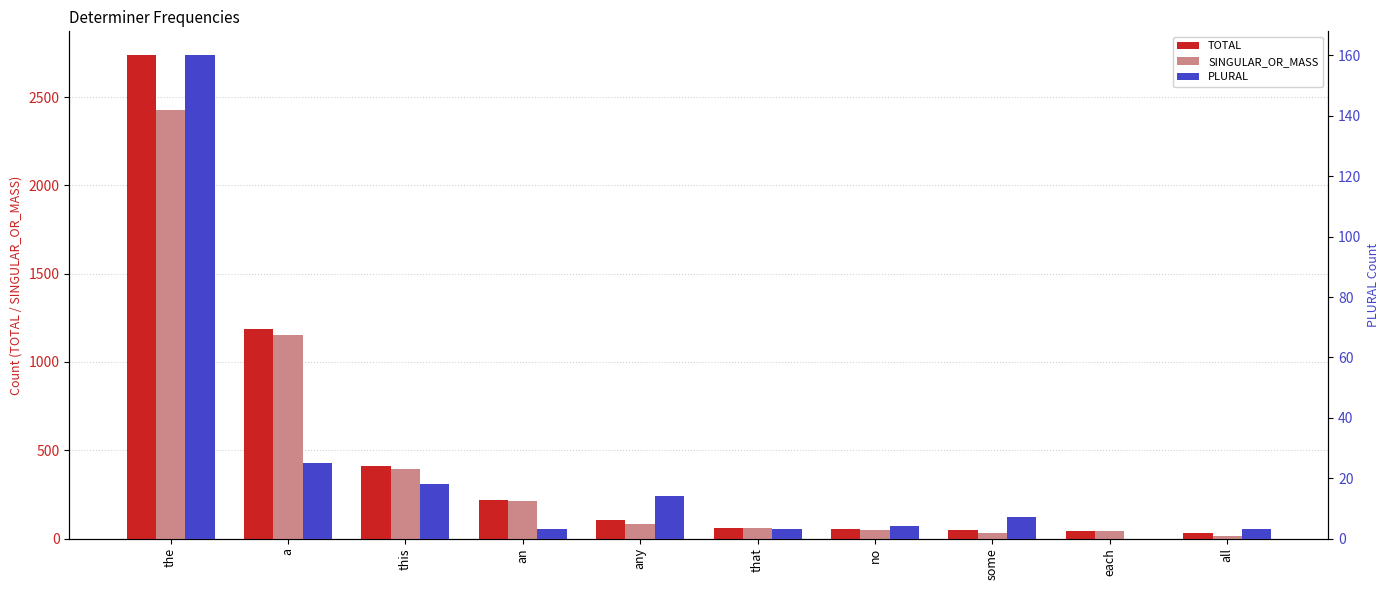

How many groups of bars are there?

10